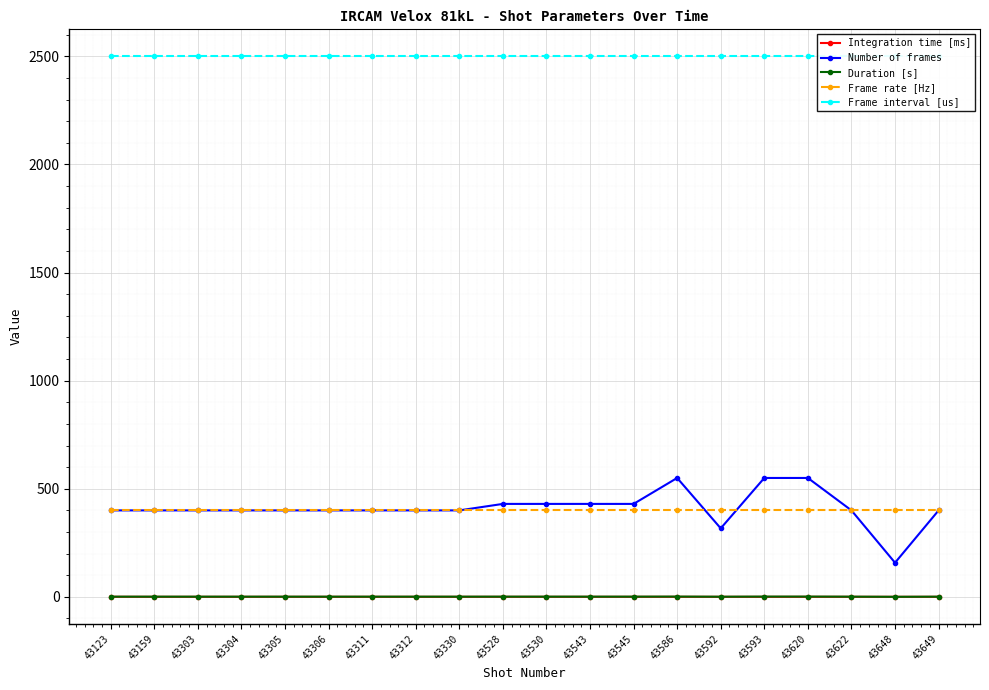

What is the lowest value of the Frame rate [Hz] series?

400.0